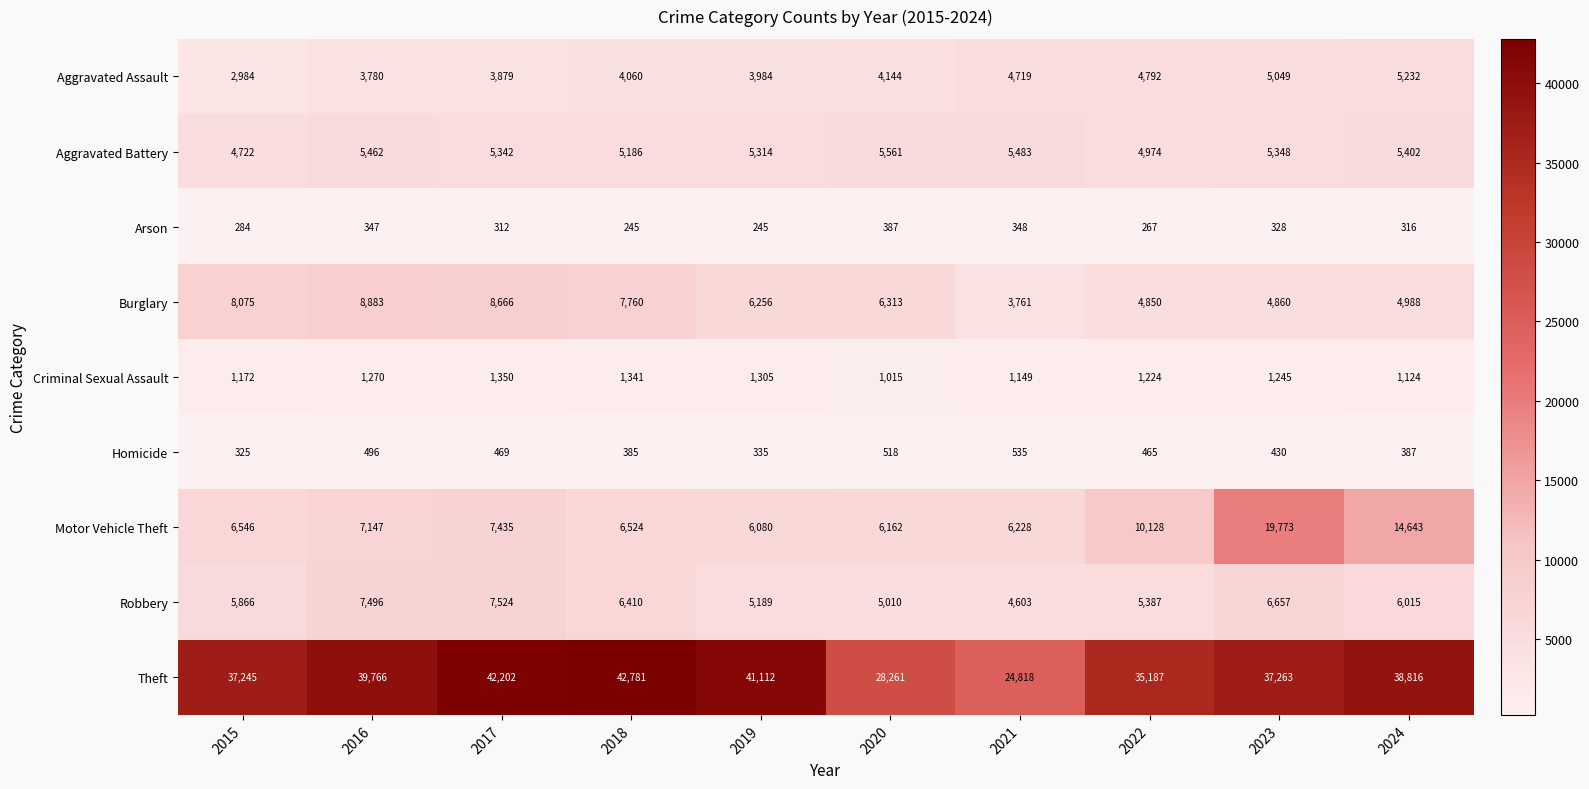

Which series has the largest range (max minus min)?

Theft